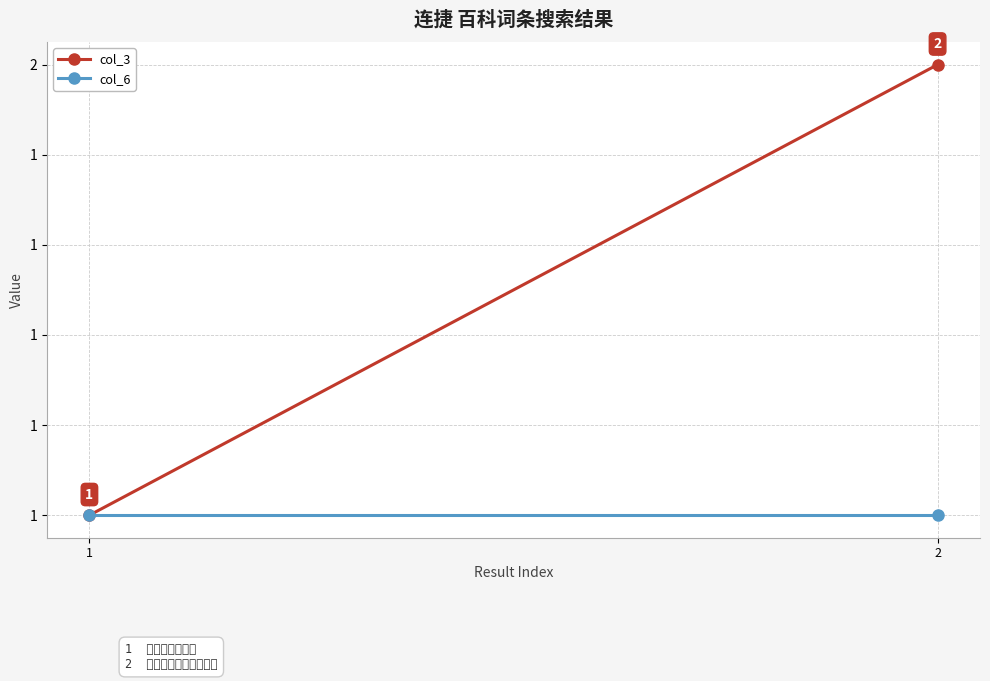

What is the value of the col_3 point at the 1st from the left?

1